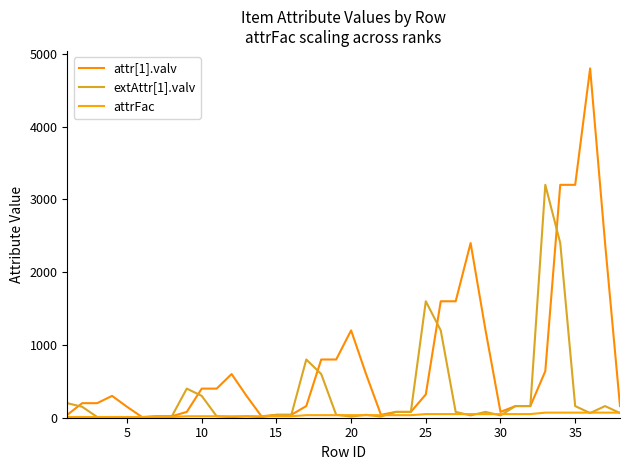

What is the smallest value displayed?

4